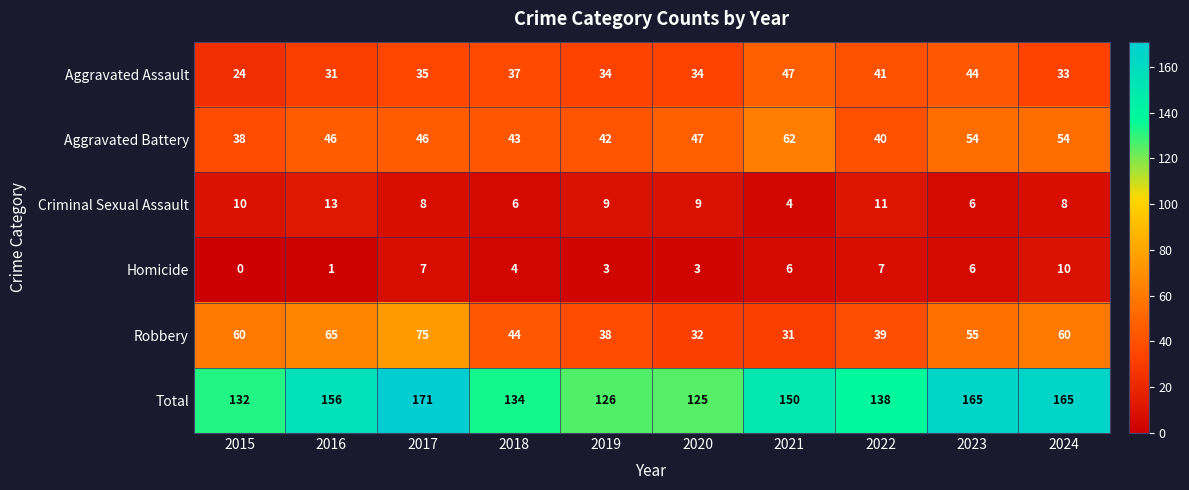

Count the number of data series in this chart.

6